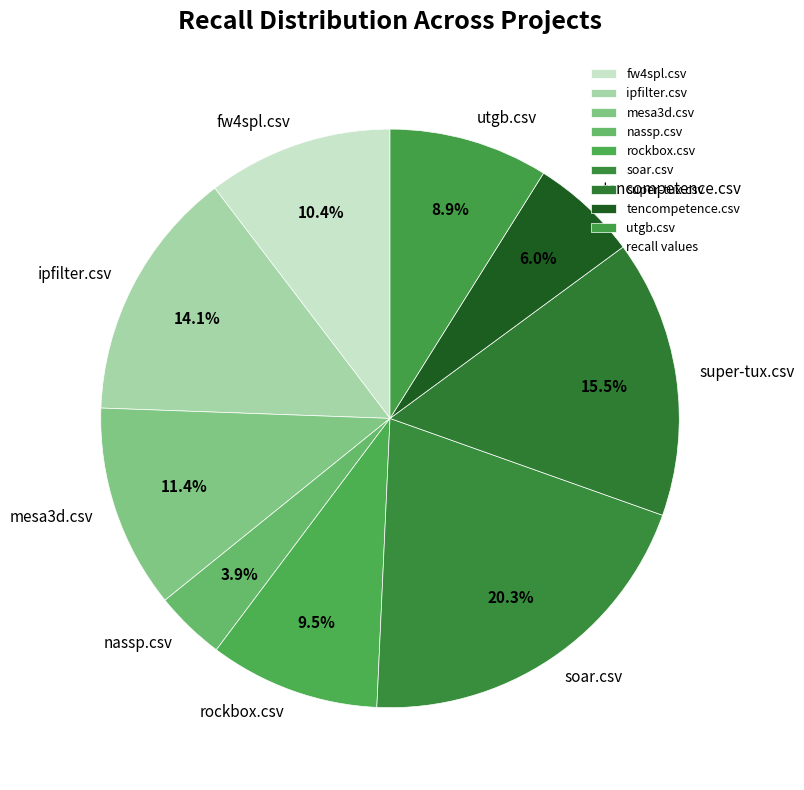

Is the sum of super-tux.csv and mesa3d.csv greater than half?

No